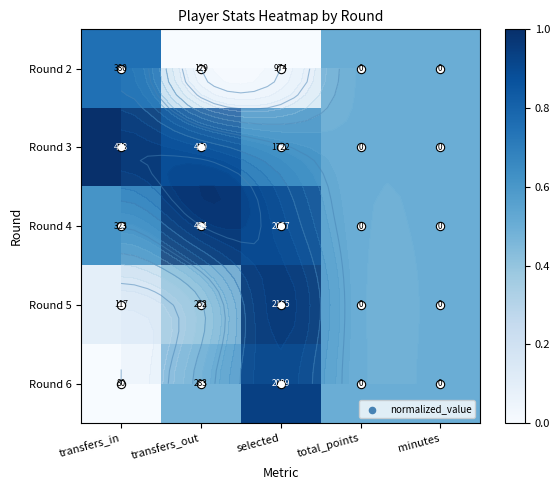

True or false: Round 6 has a value of 0.9 at selected.

True